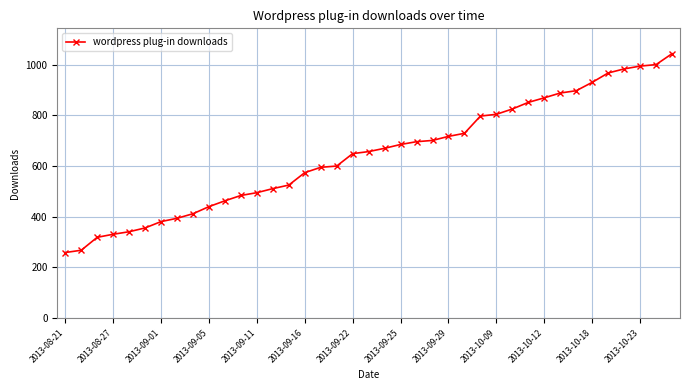

Count the number of data series in this chart.

1